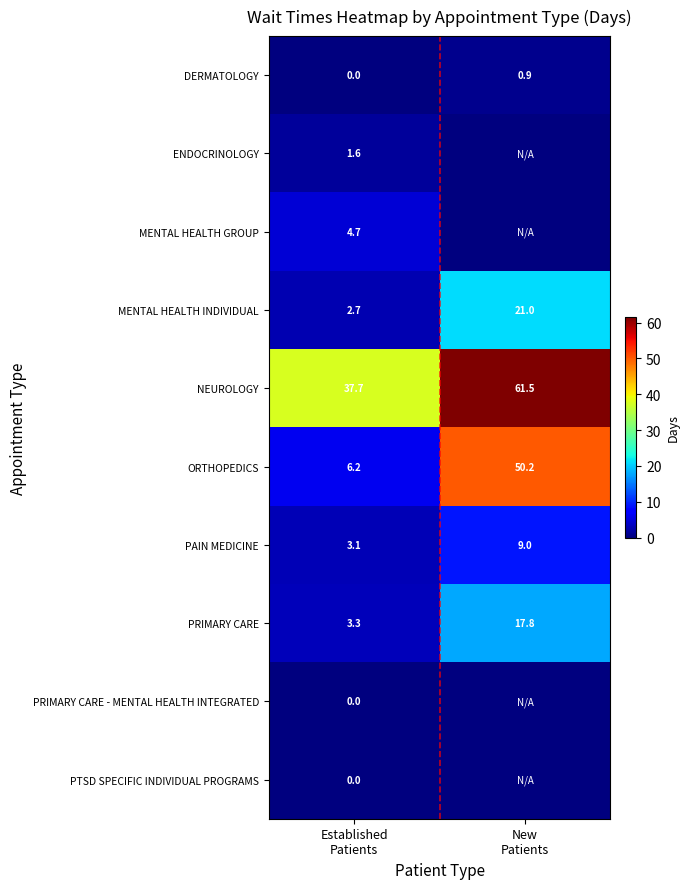

What is the total value across all series at Established
Patients?

59.3